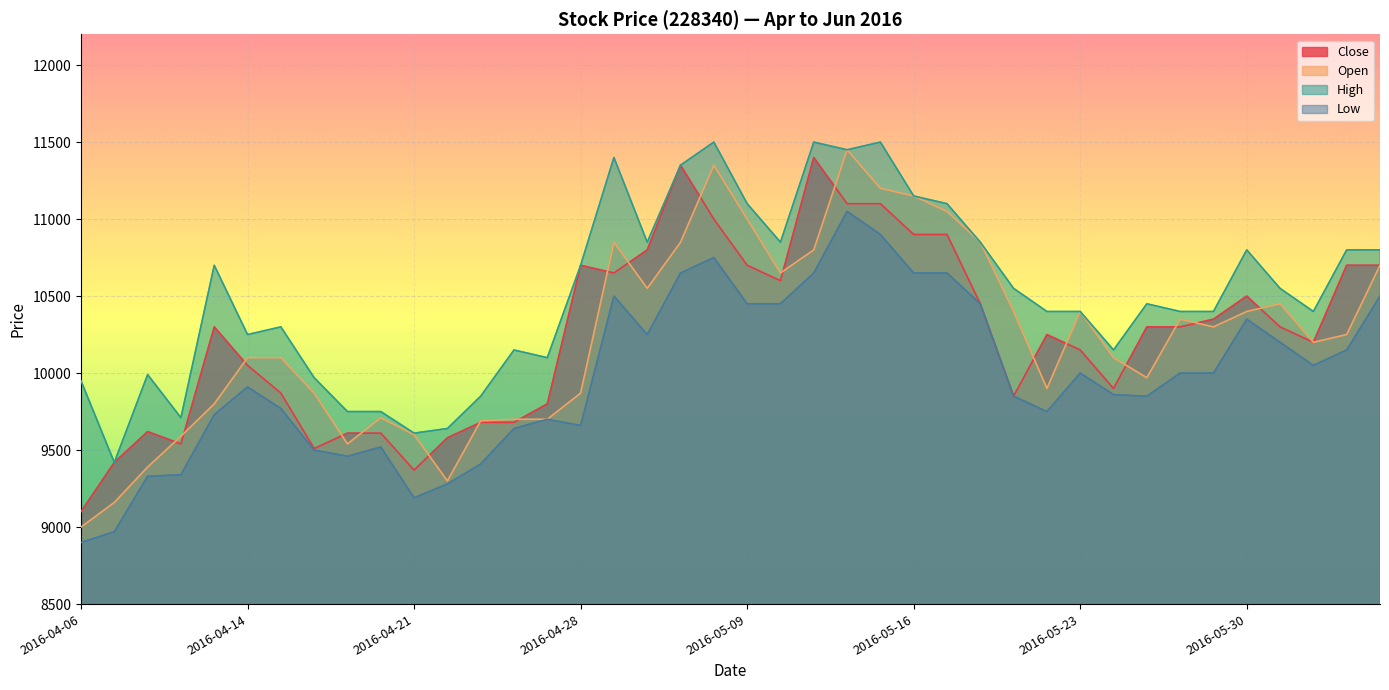

True or false: Close has a value of 10150 at 2016-05-23.

True